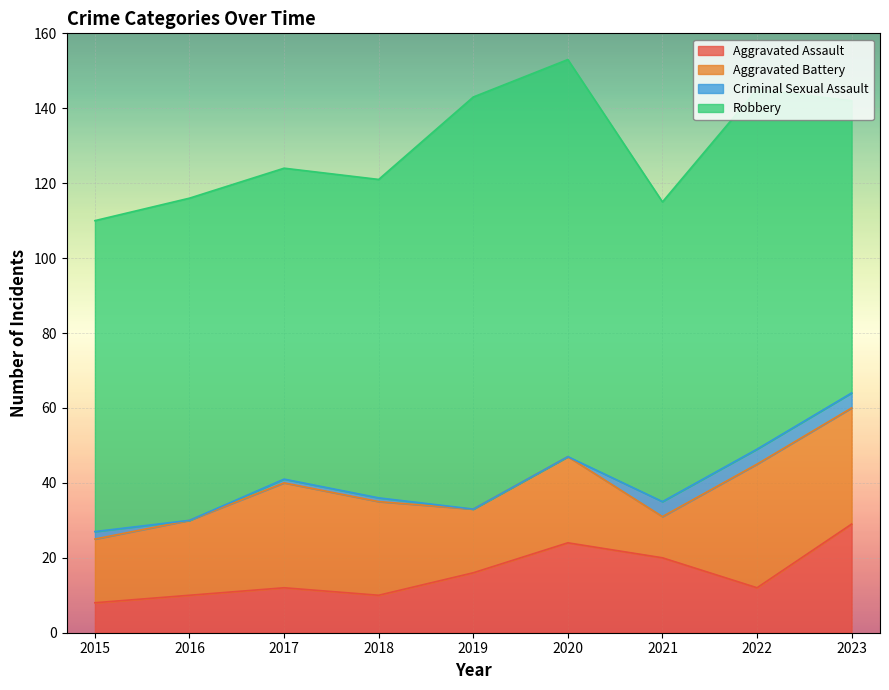

Reading left to right, list all the values displayed in this chart.

Aggravated Assault: 2015=8	2016=10	2017=12	2018=10	2019=16	2020=24	2021=20	2022=12	2023=29
Aggravated Battery: 2015=17	2016=20	2017=28	2018=25	2019=17	2020=23	2021=11	2022=33	2023=31
Criminal Sexual Assault: 2015=2	2016=0	2017=1	2018=1	2019=0	2020=0	2021=4	2022=4	2023=4
Robbery: 2015=83	2016=86	2017=83	2018=85	2019=110	2020=106	2021=80	2022=96	2023=78